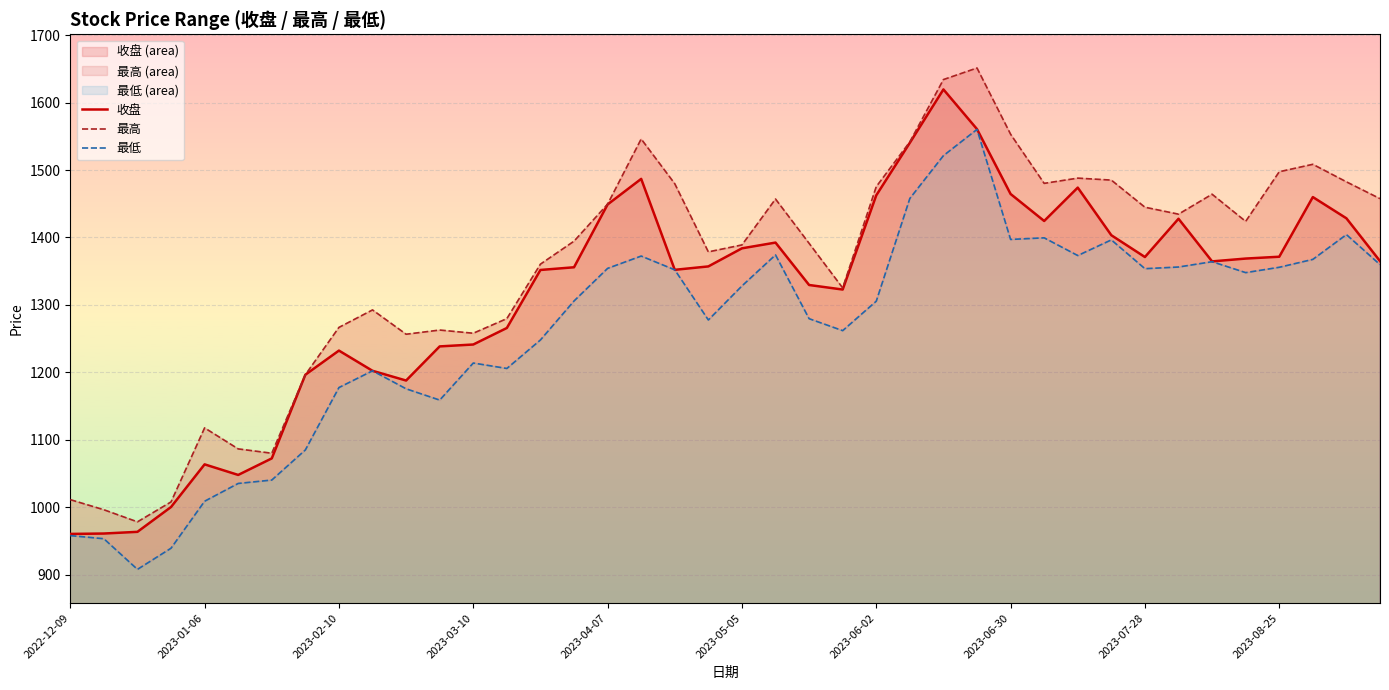

True or false: 收盘 has a value of 2145.9 at 2023-07-28.

False